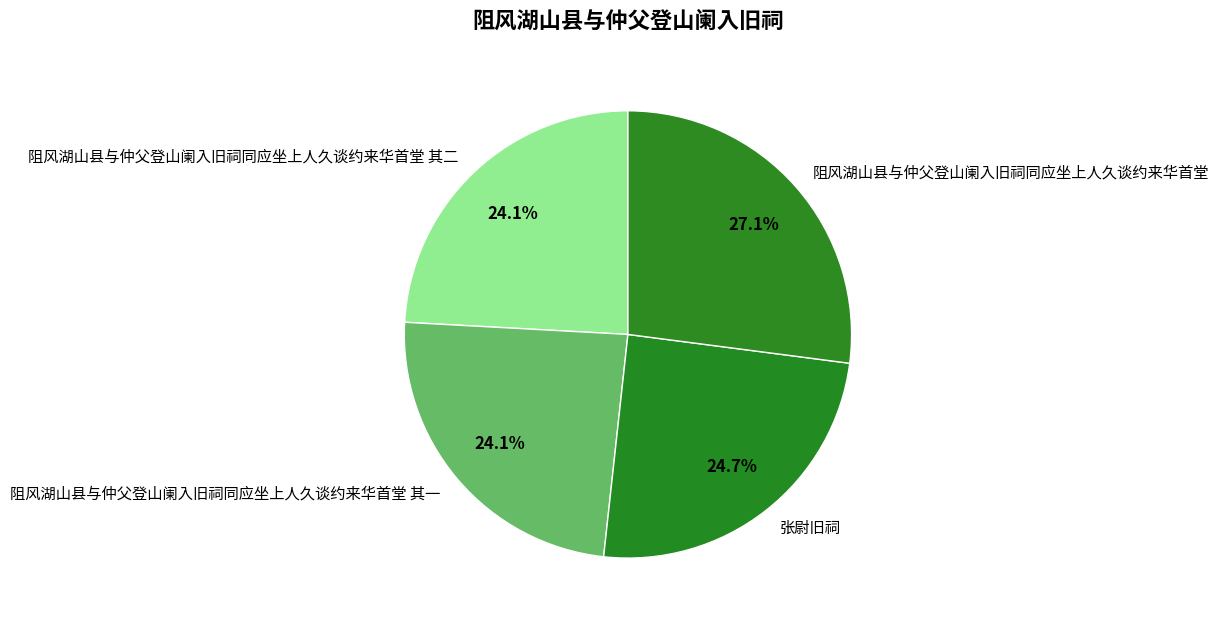

To the nearest percent, what is the difference between the largest and smallest slice percentages?

3%